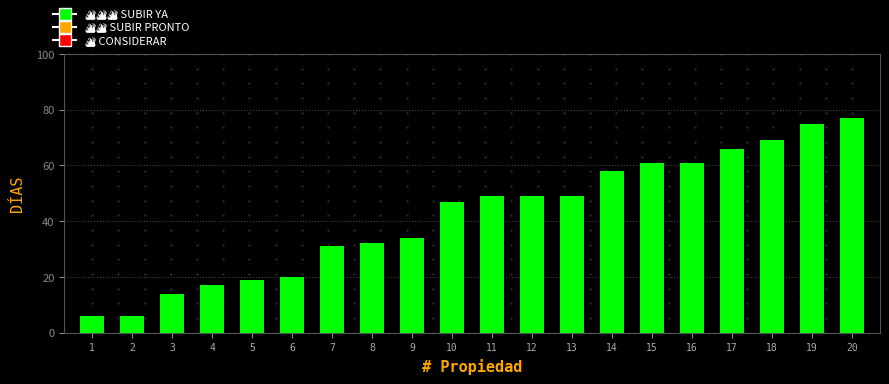

Reading left to right, what are all the values shown in this chart?

1=6	2=6	3=14	4=17	5=19	6=20	7=31	8=32	9=34	10=47	11=49	12=49	13=49	14=58	15=61	16=61	17=66	18=69	19=75	20=77